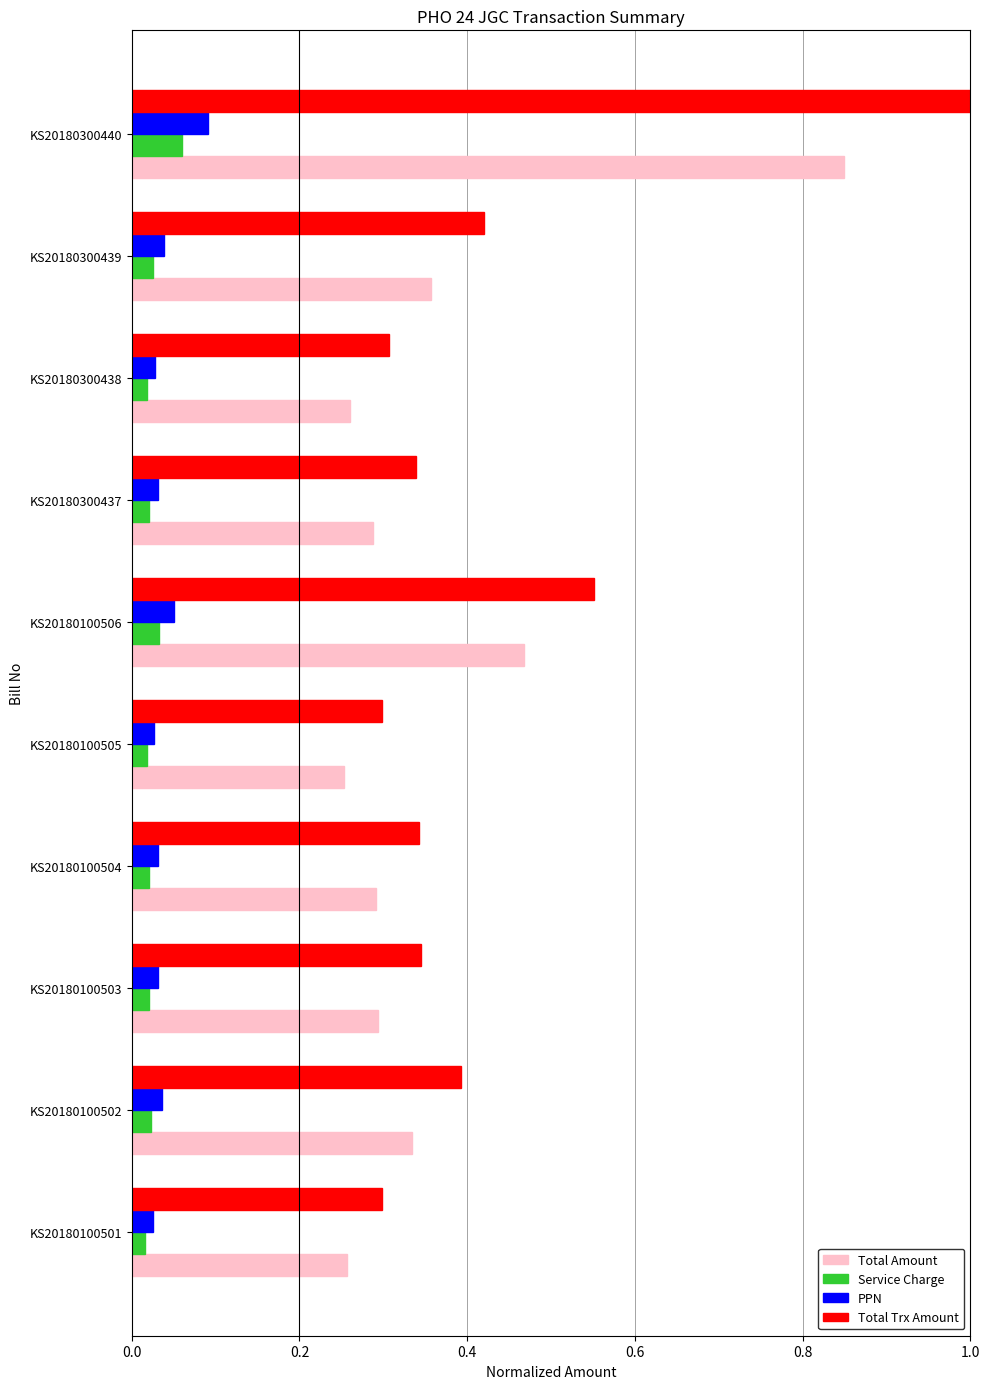

Count the Total Trx Amount values in the range 0 to 1.

10